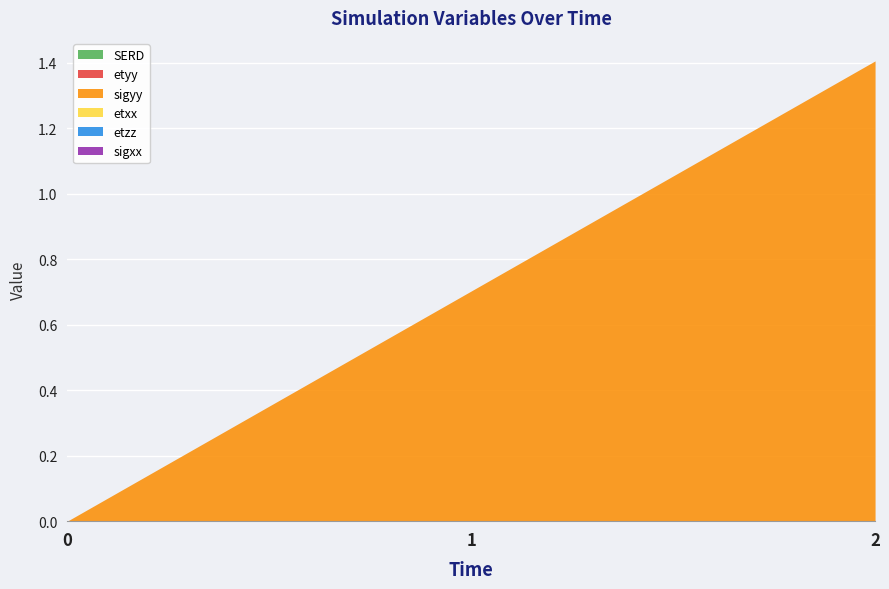

Which series changed the most between 0 and 2?

sigyy